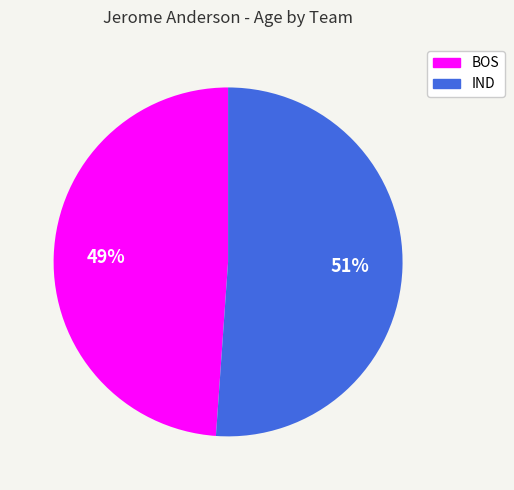

Which category accounts for the majority?

IND